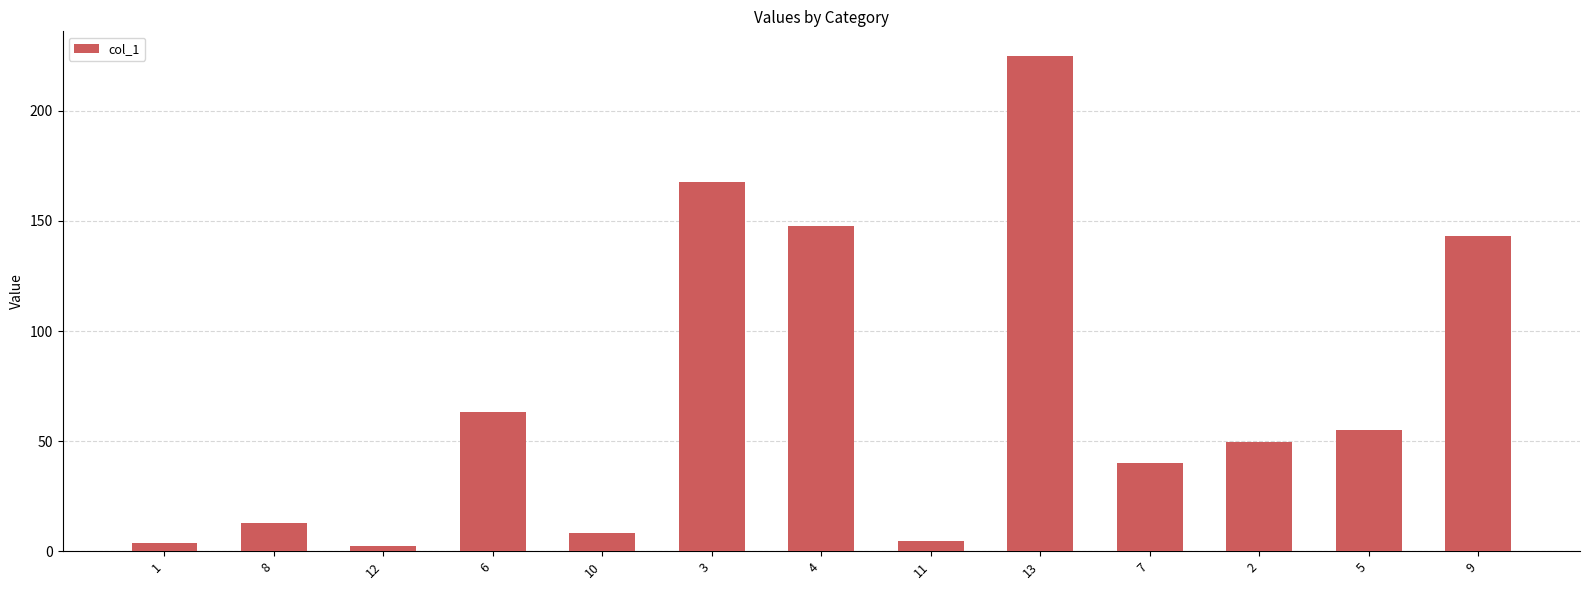

Where is the data nearest to the value 113?

9